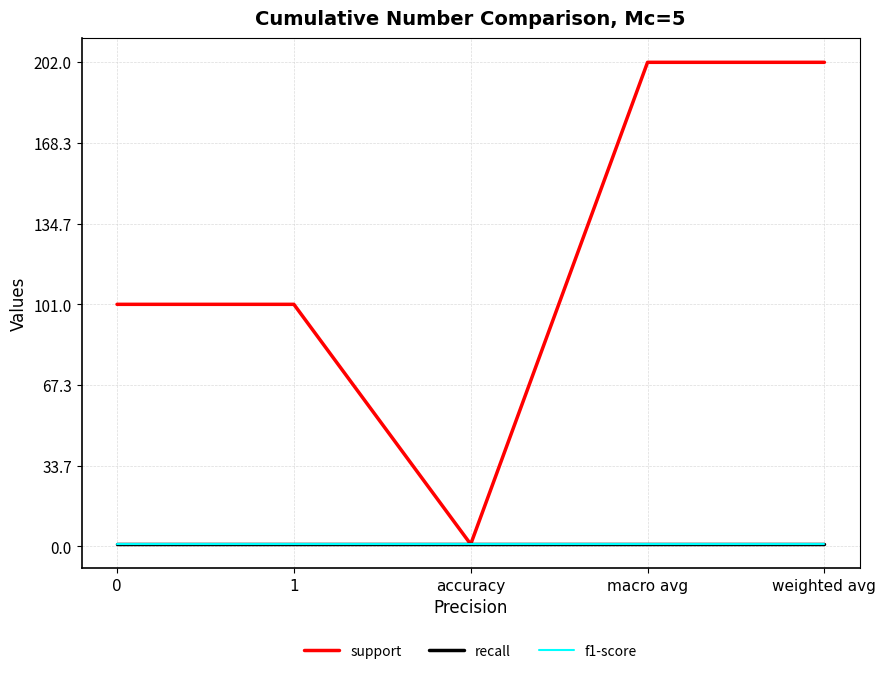

What is the maximum value shown in the chart?

202.0